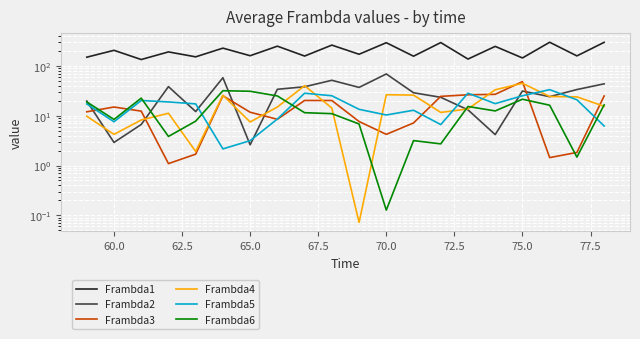

How many lines are shown in the chart?

6